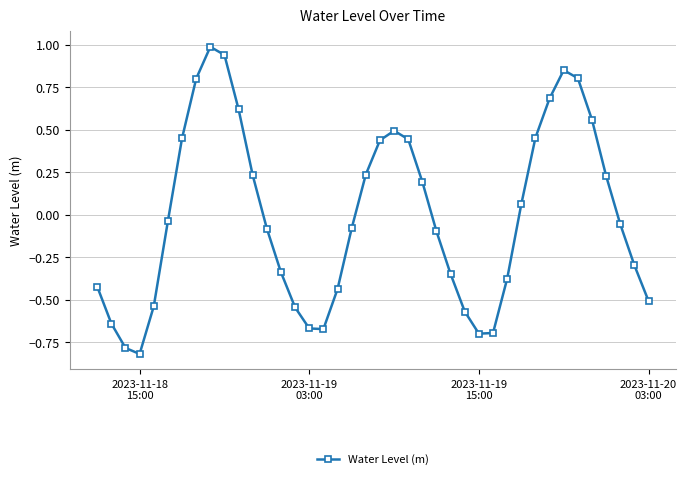

What is the difference between the maximum and minimum values?

1.8